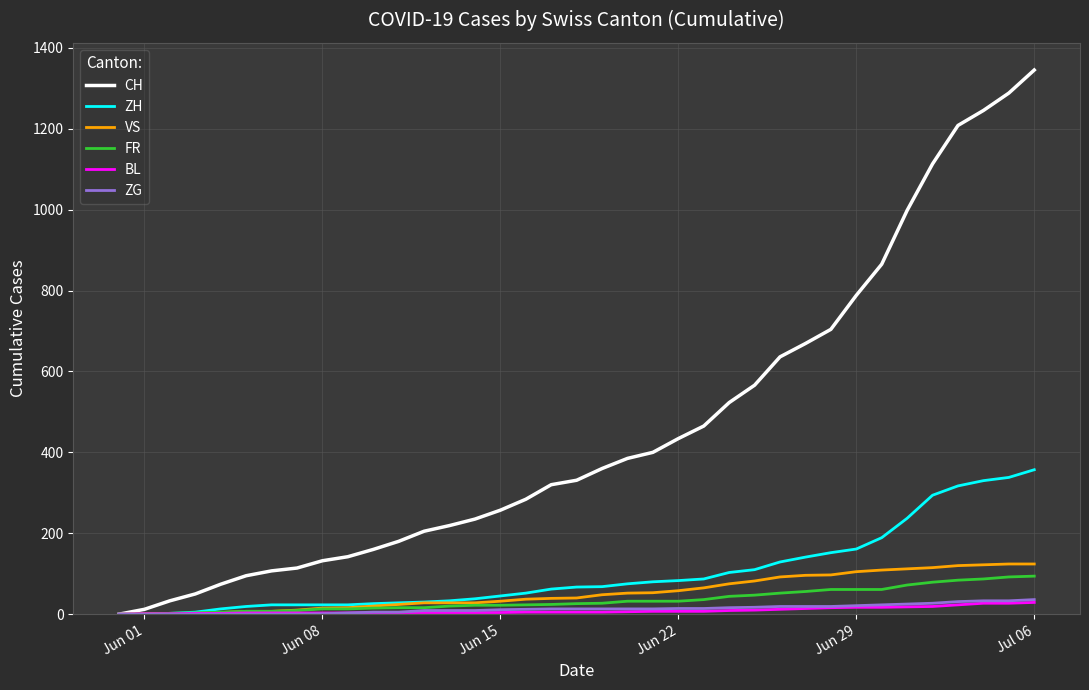

What is the greatest value displayed?

1345